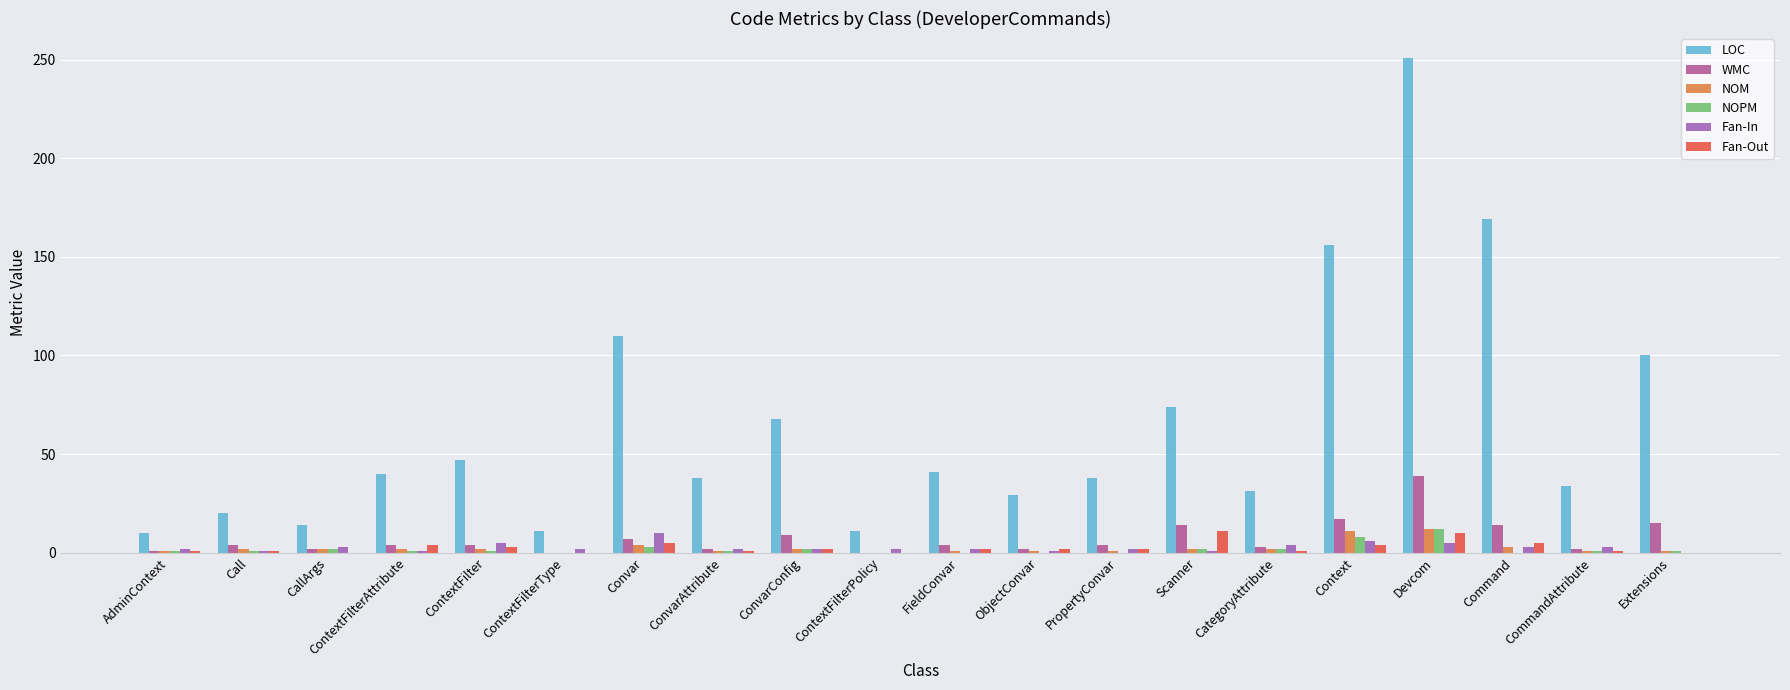

Is the value of LOC at Devcom greater than the value of Fan-Out at CommandAttribute?

Yes